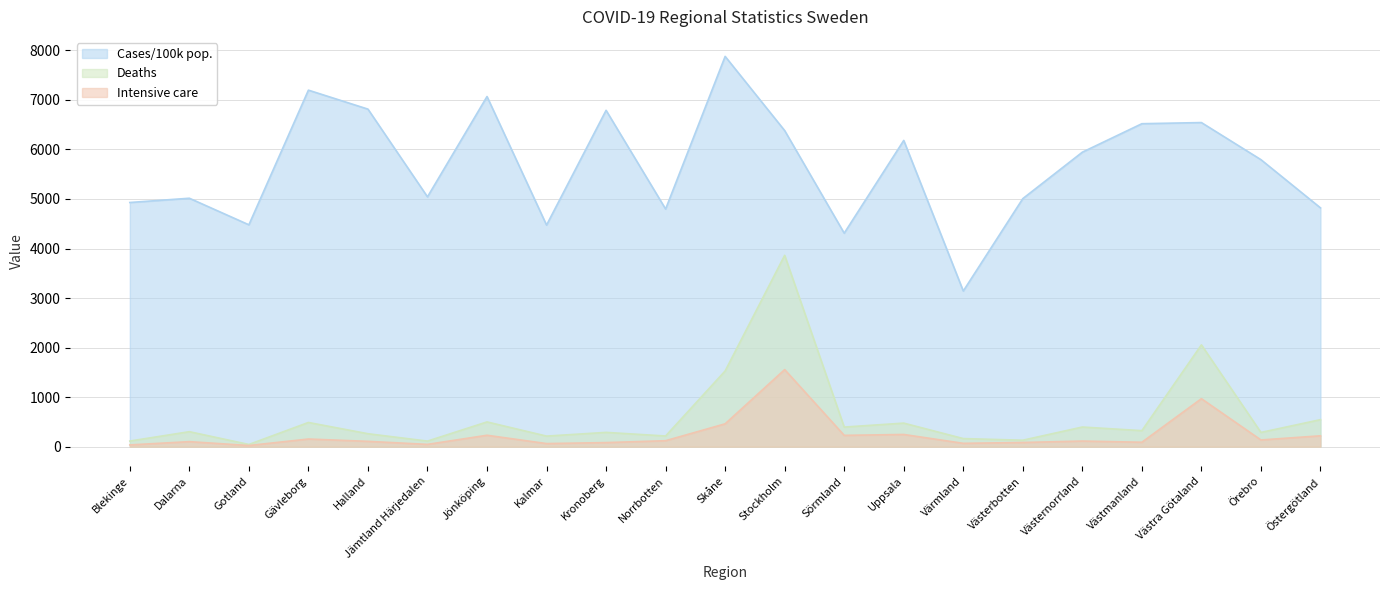

True or false: Intensive care and Deaths intersect in this chart.

False